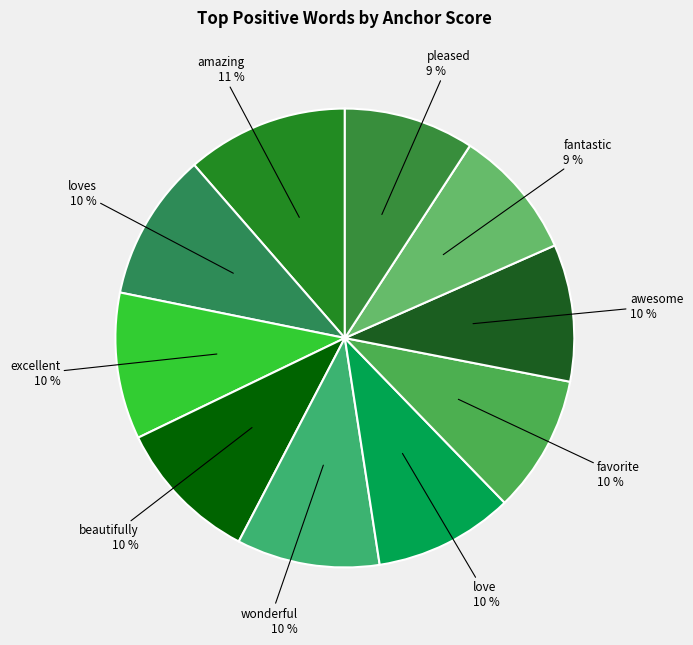

To the nearest percent, what portion does wonderful represent?

10%